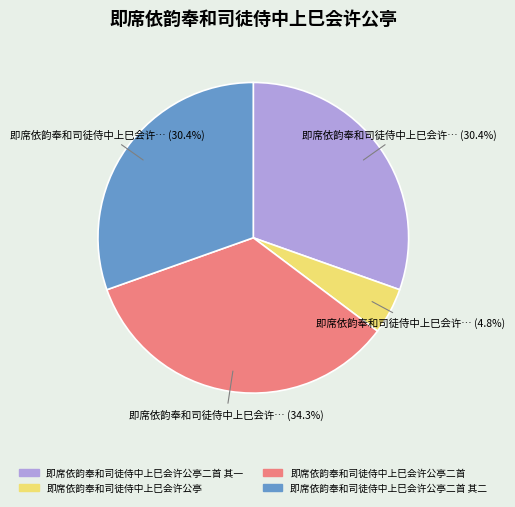

Which category has the biggest portion of the pie?

即席依韵奉和司徒侍中上巳会许公亭二首